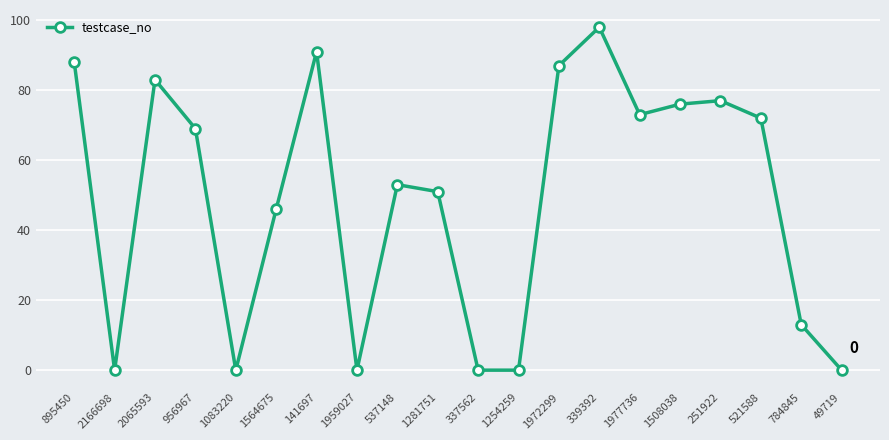

What is the change in value from 1083220 to 1972299?

+87